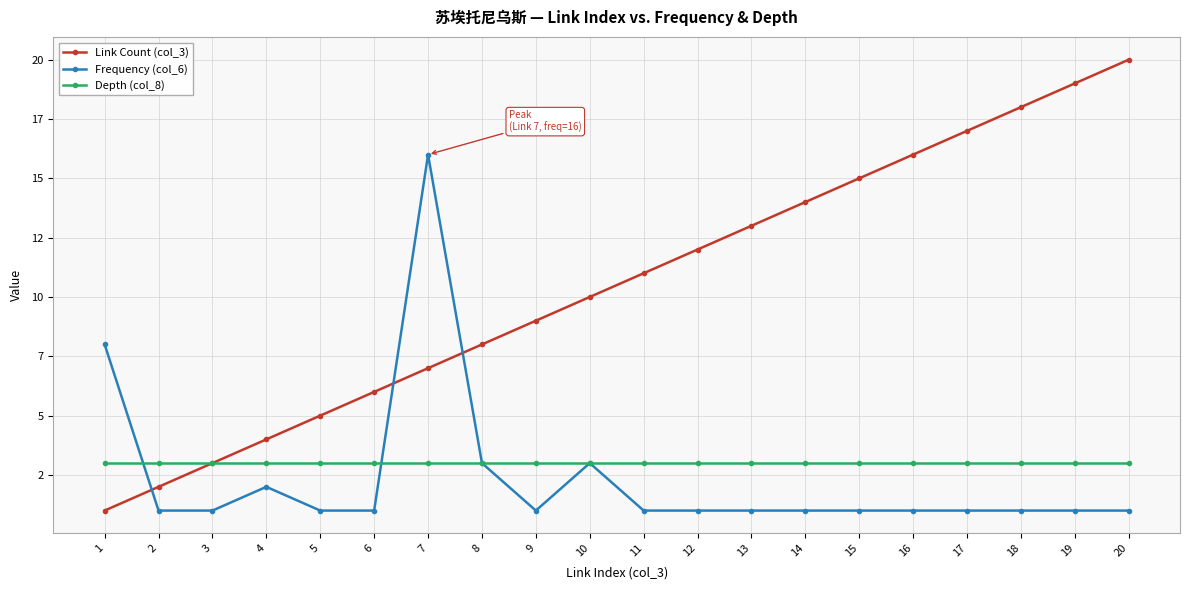

What is the sum of the Frequency (col_6) values at 6 and 16?

2